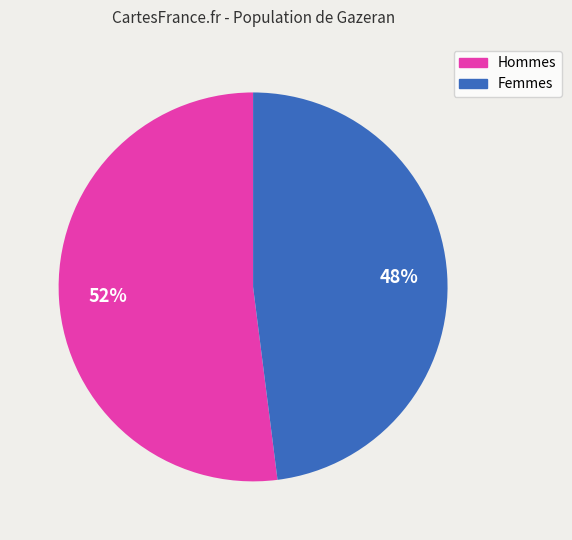

To the nearest percent, what is the average slice percentage?

50%